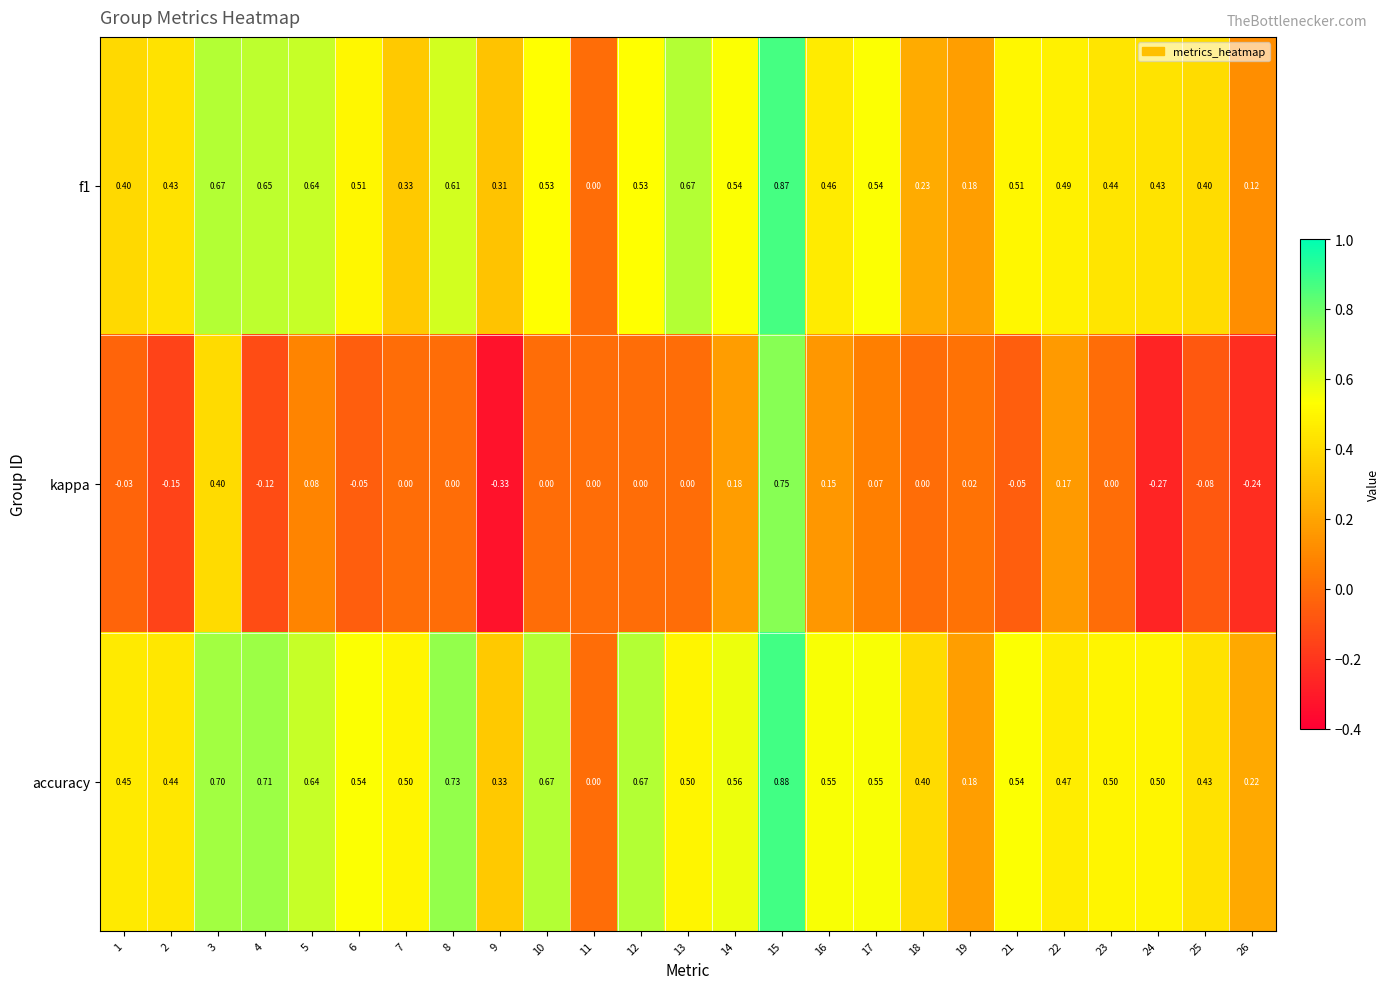

Which series changed the most between 5 and 15?

kappa